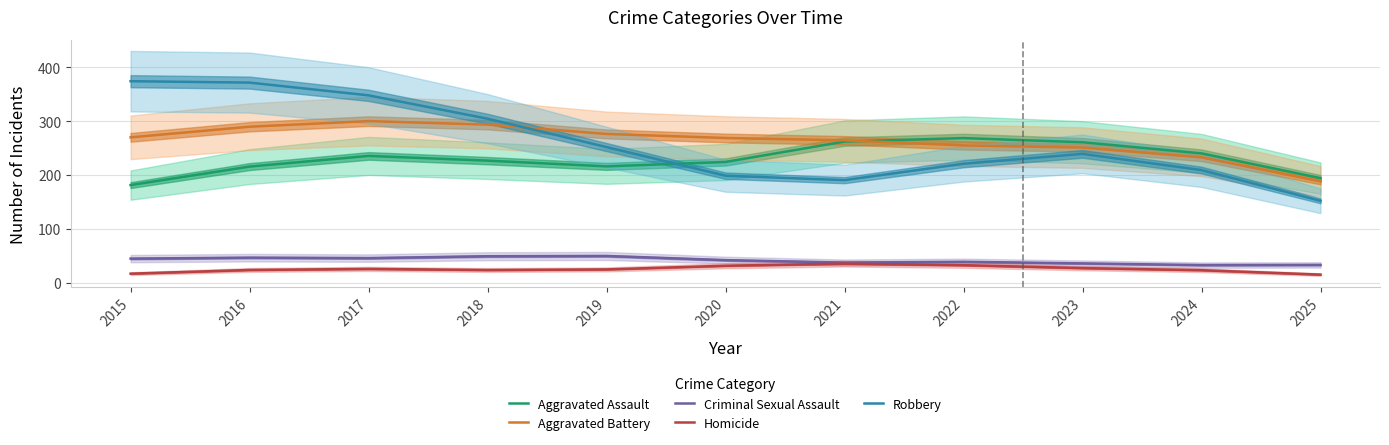

True or false: Criminal Sexual Assault and Robbery intersect in this chart.

False